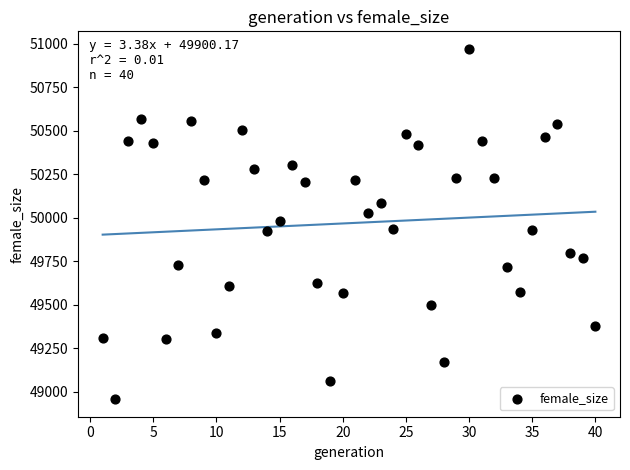

What is the range of Y values (max minus min)?

2013